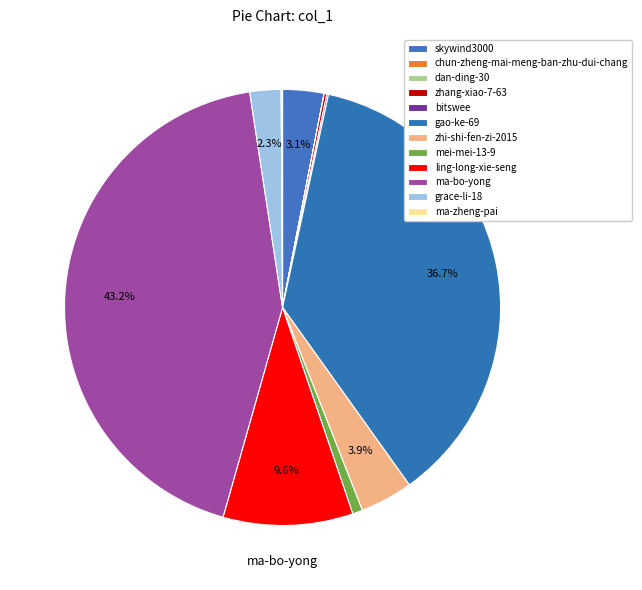

Is grace-li-18 the majority of the pie?

No